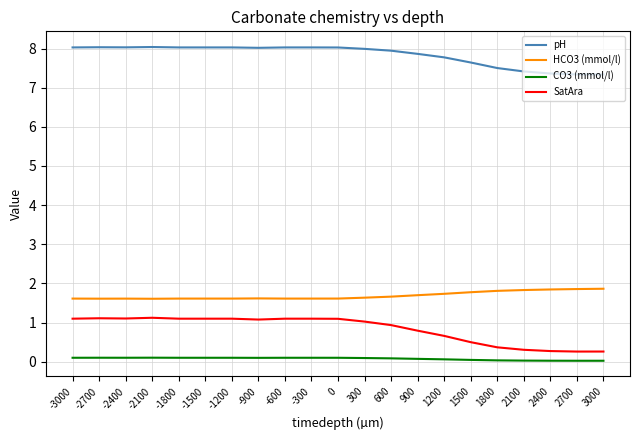

Rank the series by their maximum value, from lowest to highest.

CO3 (mmol/l), SatAra, HCO3 (mmol/l), pH